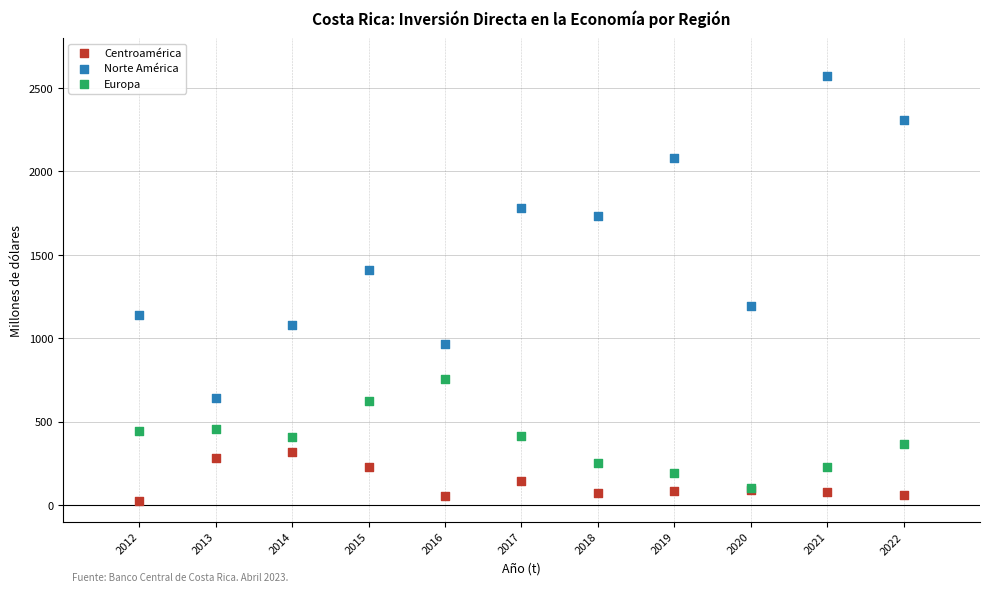

Which series contains the highest Y value?

Norte América